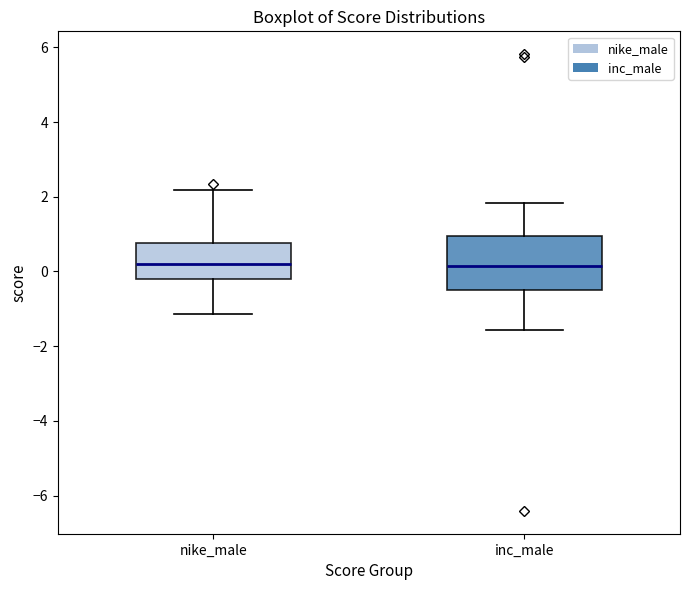

Where does the median line of the box for nike_male sit on the y-axis? The values are not printed on the chart, so give them approximately, as read against the axis.

0.2